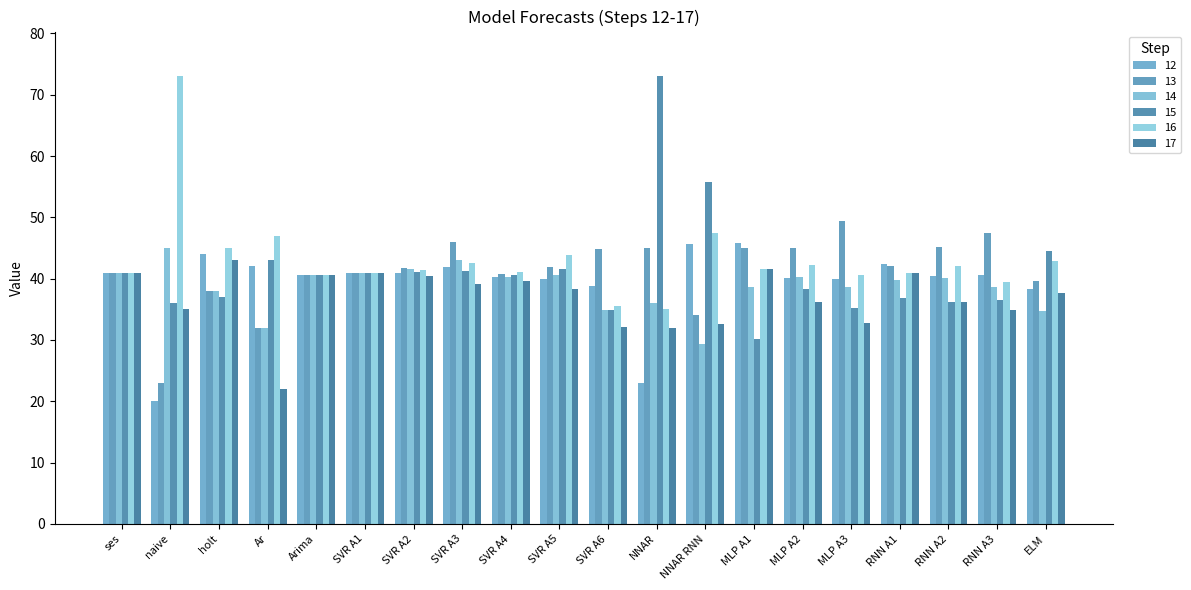

At which category is the sum across all series the highest?

SVR A3